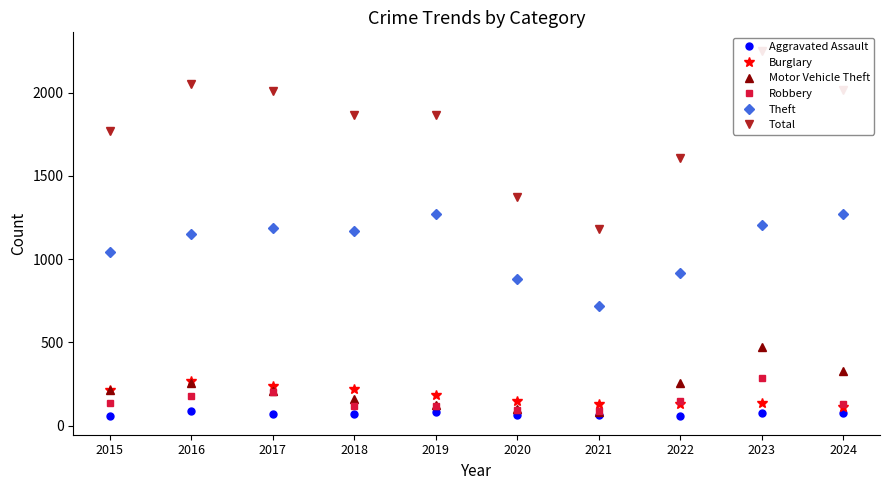

Reading left to right, what are all the values shown in this chart?

Aggravated Assault: 2015=56	2016=88	2017=72	2018=72	2019=80	2020=62	2021=66	2022=61	2023=79	2024=76
Burglary: 2015=216	2016=266	2017=237	2018=218	2019=182	2020=146	2021=133	2022=130	2023=134	2024=111
Motor Vehicle Theft: 2015=212	2016=259	2017=208	2018=163	2019=123	2020=99	2021=82	2022=259	2023=472	2024=327
Robbery: 2015=139	2016=178	2017=202	2018=121	2019=116	2020=97	2021=88	2022=151	2023=284	2024=128
Theft: 2015=1041	2016=1151	2017=1188	2018=1170	2019=1272	2020=884	2021=716	2022=920	2023=1204	2024=1270
Total: 2015=1768	2016=2050	2017=2011	2018=1865	2019=1866	2020=1373	2021=1183	2022=1608	2023=2252	2024=2017